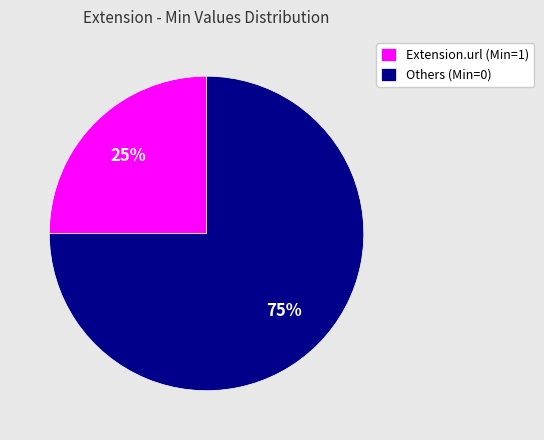

True or false: Others (Min=0) accounts for 89% of the total.

False